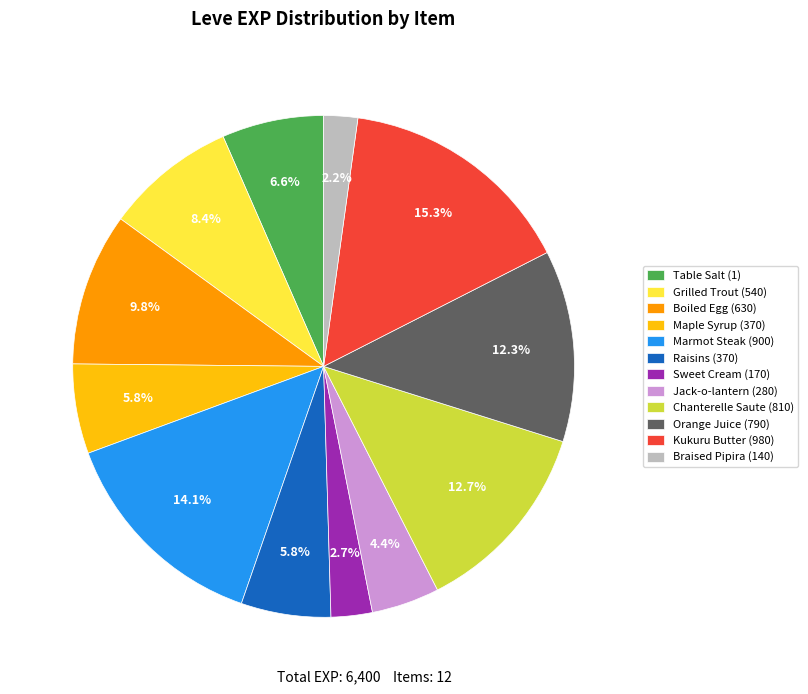

Does Table Salt (1) represent more than half of the total?

No